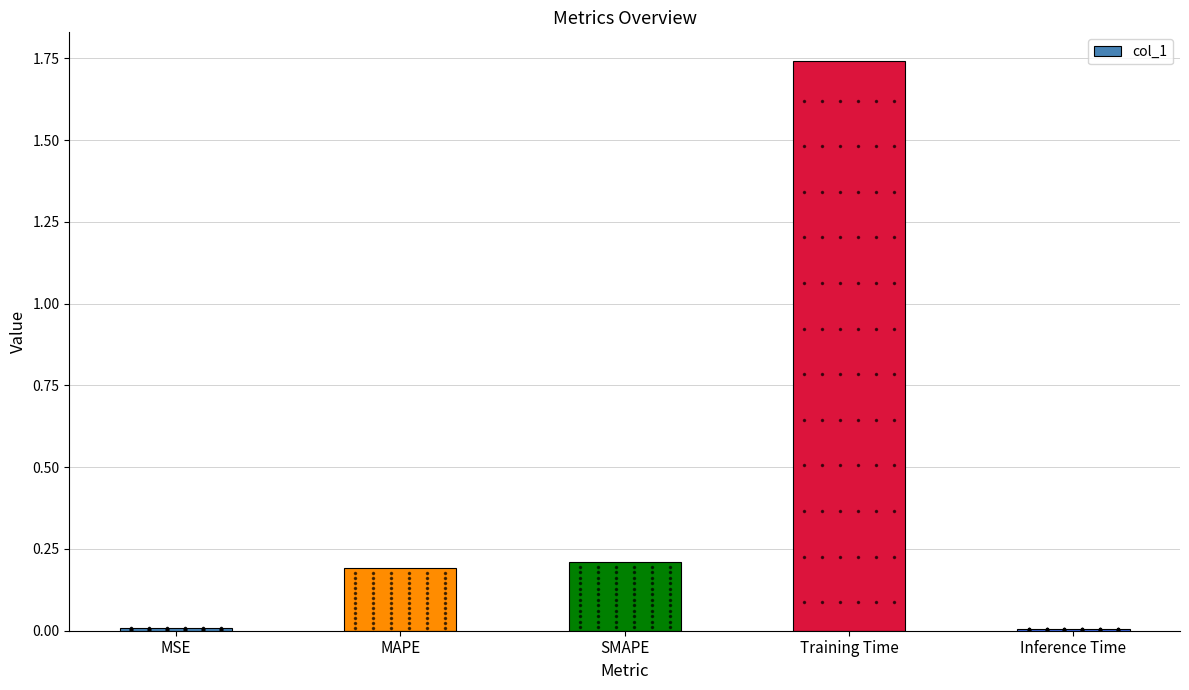

What is the average value?

0.4